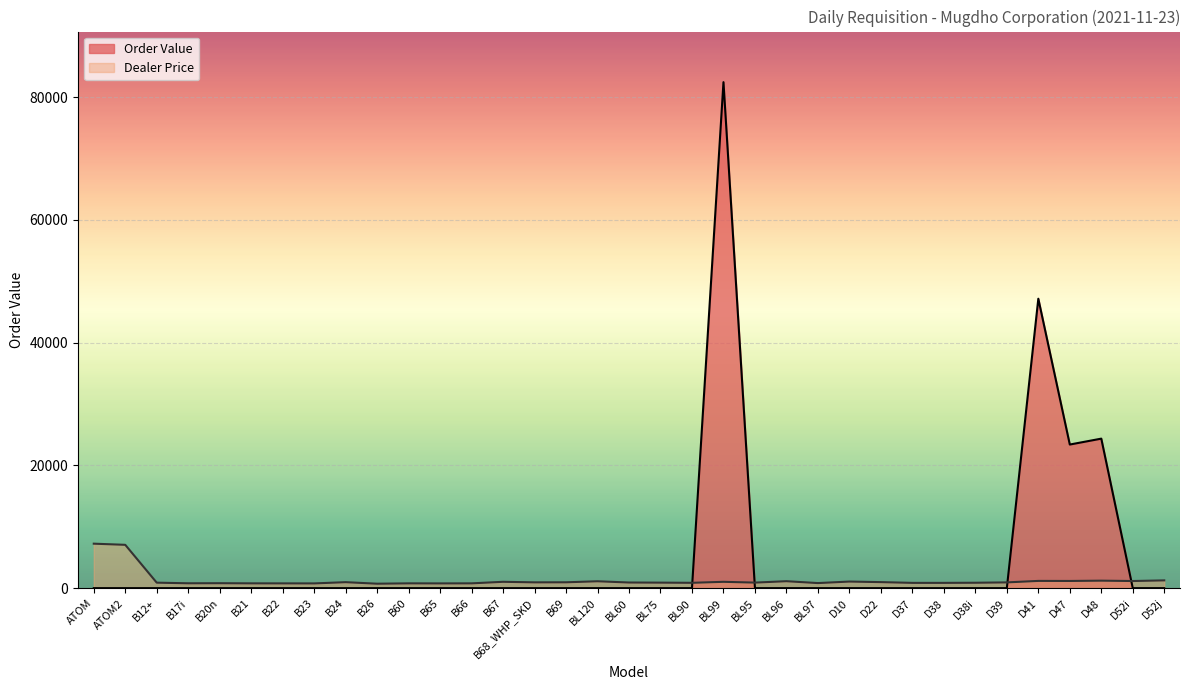

True or false: the data shows -37166.7 at BL90.

False